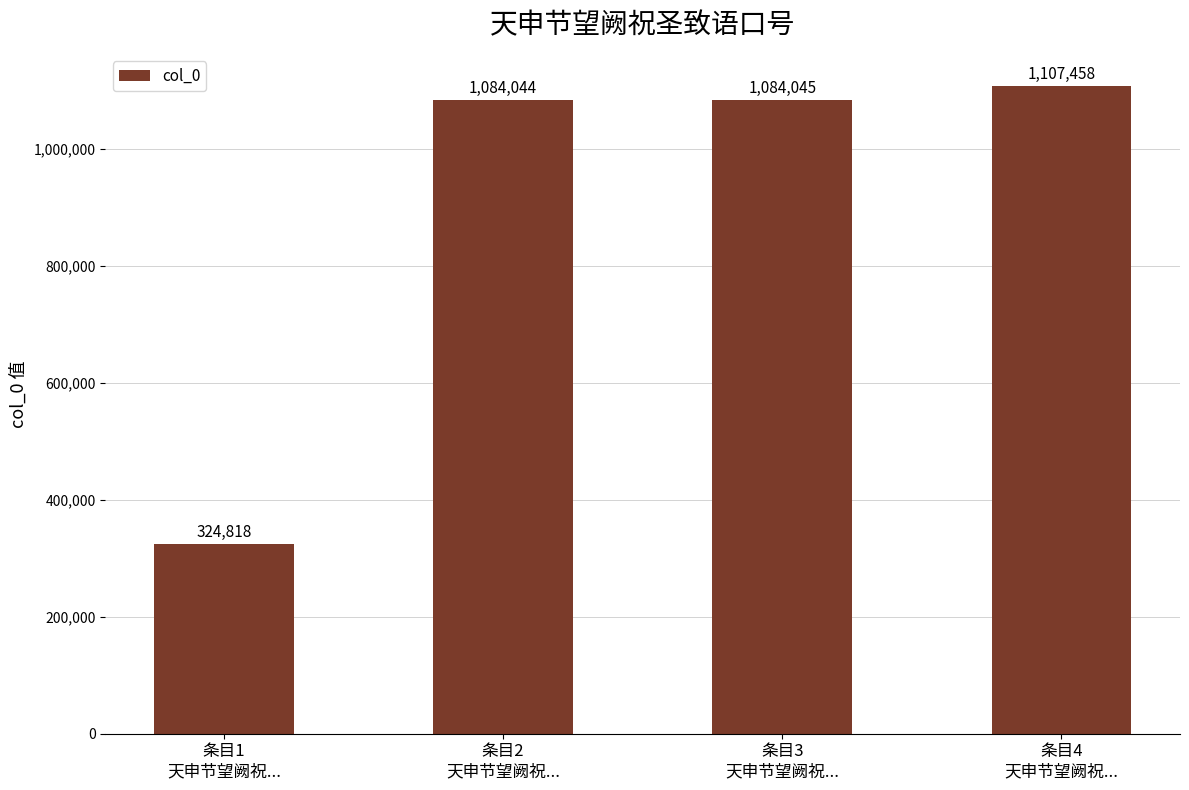

Reading left to right, extract all data points from this chart.

324818	1084044	1084045	1107458